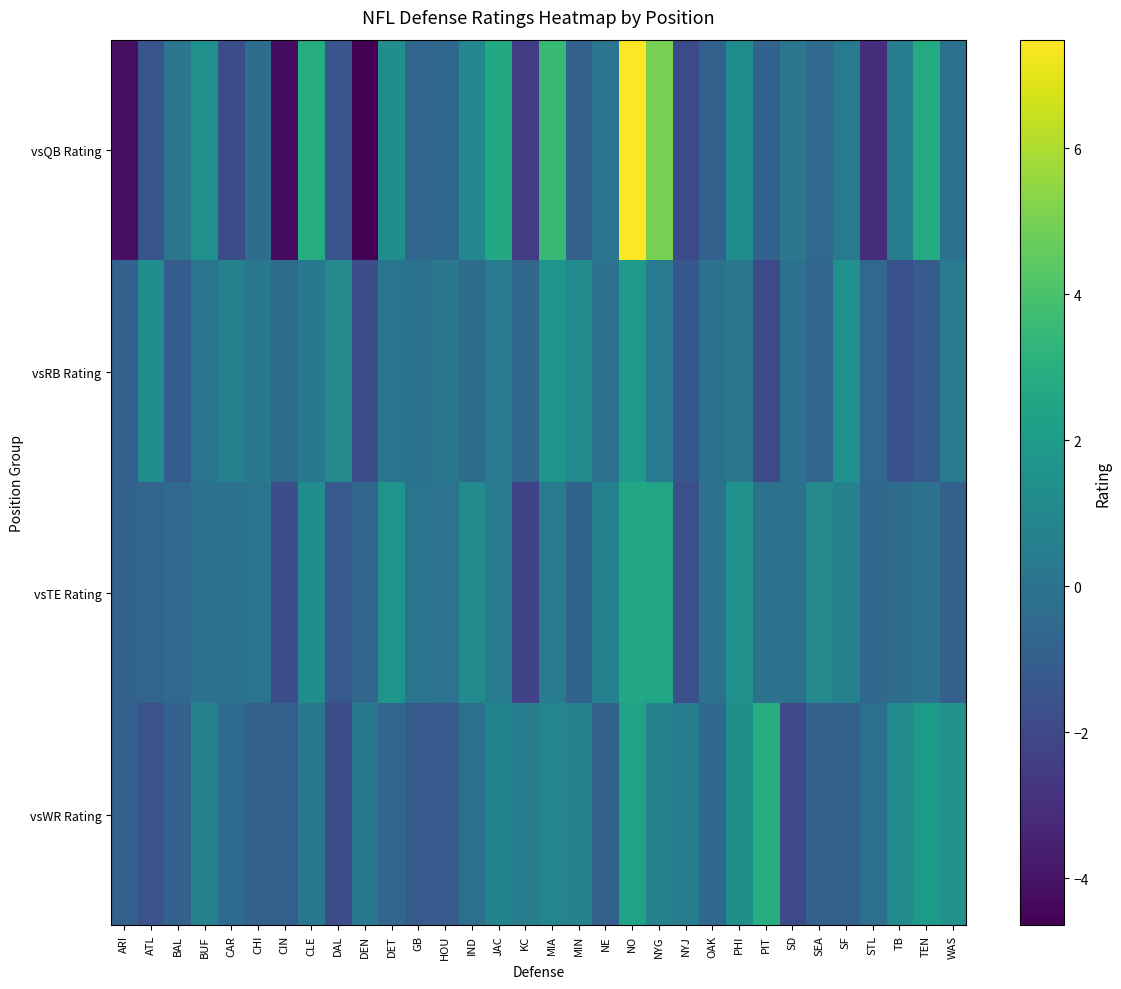

Reading left to right, what are all the values shown in this chart?

vsQB Rating: ARI=-4.2	ATL=-1.5	BAL=0.2	BUF=1.4	CAR=-1.7	CHI=-0.3	CIN=-4.2	CLE=2.9	DAL=-1.4	DEN=-4.6	DET=1.3	GB=-0.7	HOU=-0.5	IND=1.0	JAC=2.7	KC=-2.4	MIA=3.5	MIN=-0.9	NE=0.1	NO=7.5	NYG=5.0	NYJ=-1.9	OAK=-0.9	PHI=1.2	PIT=-0.8	SD=0.2	SEA=-0.5	SF=0.3	STL=-3.1	TB=0.4	TEN=2.8	WAS=-0.1
vsRB Rating: ARI=-0.8	ATL=1.3	BAL=-1.1	BUF=0.1	CAR=0.7	CHI=0.2	CIN=-0.3	CLE=0.3	DAL=1.1	DEN=-1.7	DET=0.1	GB=-0.1	HOU=0.2	IND=-0.3	JAC=0.4	KC=-0.6	MIA=1.7	MIN=1.1	NE=-0.1	NO=1.9	NYG=0.3	NYJ=-1.3	OAK=-0.1	PHI=0.2	PIT=-1.9	SD=-0.1	SEA=-0.7	SF=1.5	STL=-0.5	TB=-1.6	TEN=-1.1	WAS=0.3
vsTE Rating: ARI=-0.8	ATL=-0.7	BAL=-0.5	BUF=-0.1	CAR=-0.1	CHI=0.0	CIN=-1.7	CLE=1.3	DAL=-1.2	DEN=-0.6	DET=1.7	GB=0.0	HOU=-0.0	IND=1.2	JAC=0.3	KC=-2.2	MIA=0.4	MIN=-0.8	NE=0.7	NO=2.6	NYG=2.5	NYJ=-1.7	OAK=-0.1	PHI=1.5	PIT=-0.1	SD=-0.1	SEA=1.1	SF=0.7	STL=-0.6	TB=-0.3	TEN=-0.1	WAS=-0.9
vsWR Rating: ARI=-0.9	ATL=-1.6	BAL=-0.9	BUF=0.7	CAR=-0.4	CHI=-0.8	CIN=-1.0	CLE=0.2	DAL=-1.8	DEN=0.2	DET=-0.7	GB=-1.2	HOU=-1.1	IND=-0.1	JAC=0.8	KC=0.5	MIA=0.9	MIN=0.6	NE=-0.9	NO=2.4	NYG=0.7	NYJ=0.4	OAK=-0.6	PHI=1.4	PIT=2.9	SD=-2.0	SEA=-0.9	SF=-0.9	STL=-0.2	TB=1.2	TEN=1.9	WAS=1.5